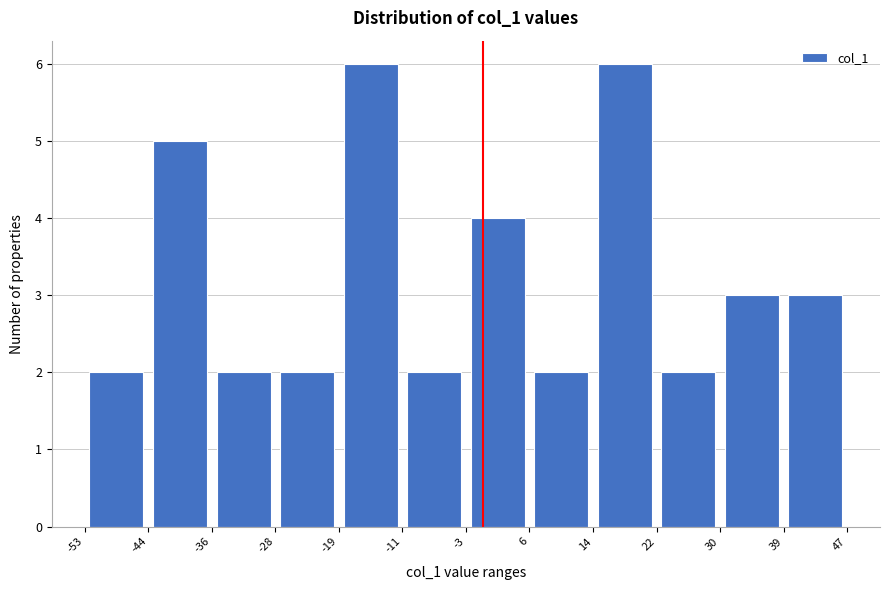

What is the height of the bar covering -36 to -28 on the x-axis? The values are not printed on the chart, so give them approximately, as read against the axis.

2